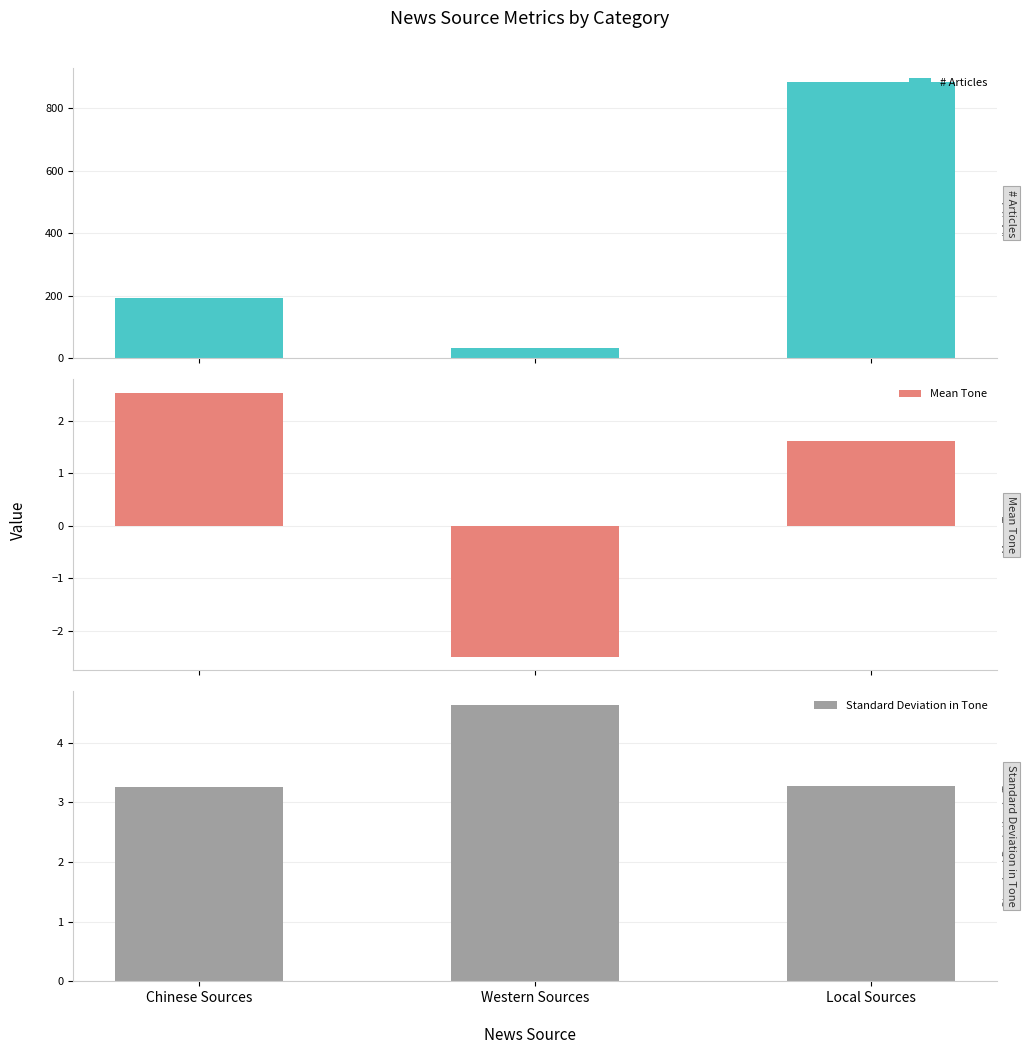

What are all the series names shown in the legend?

# Articles, Mean Tone, Standard Deviation in Tone